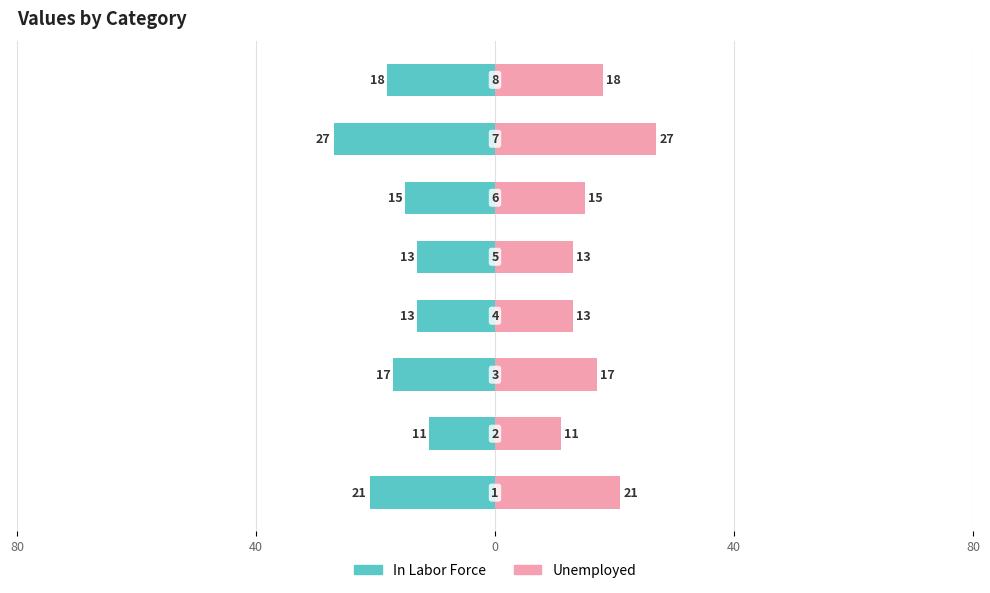

How many data points in Unemployed are above 17?

3